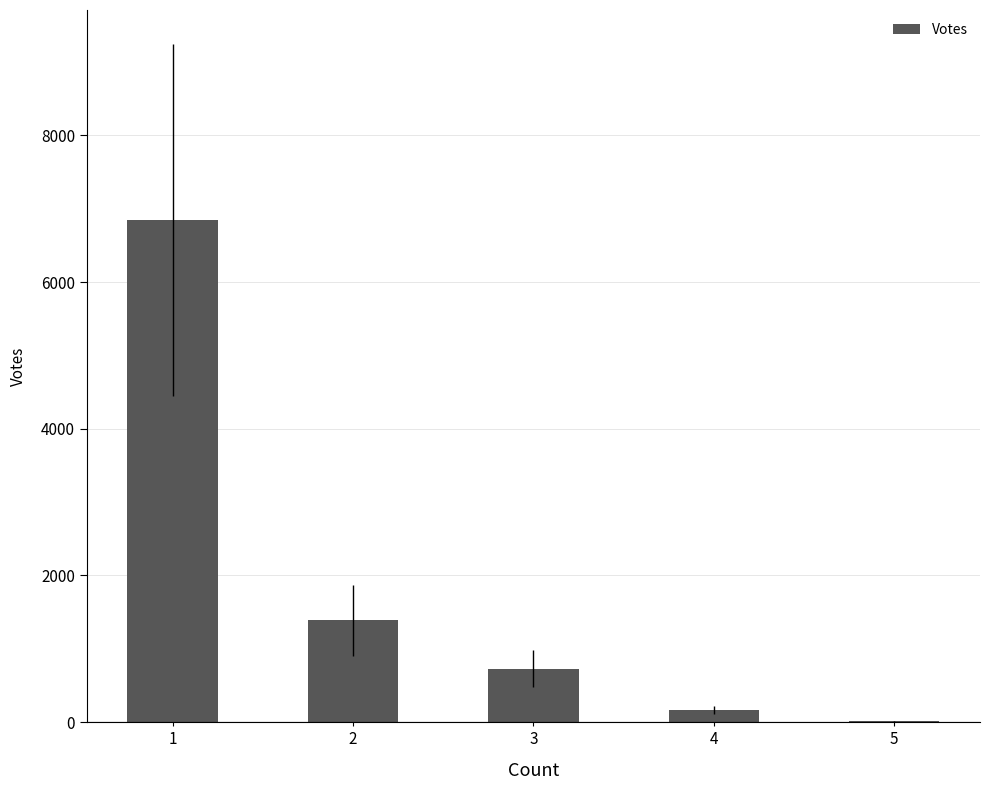

Between 5 and 2, which is larger?

2